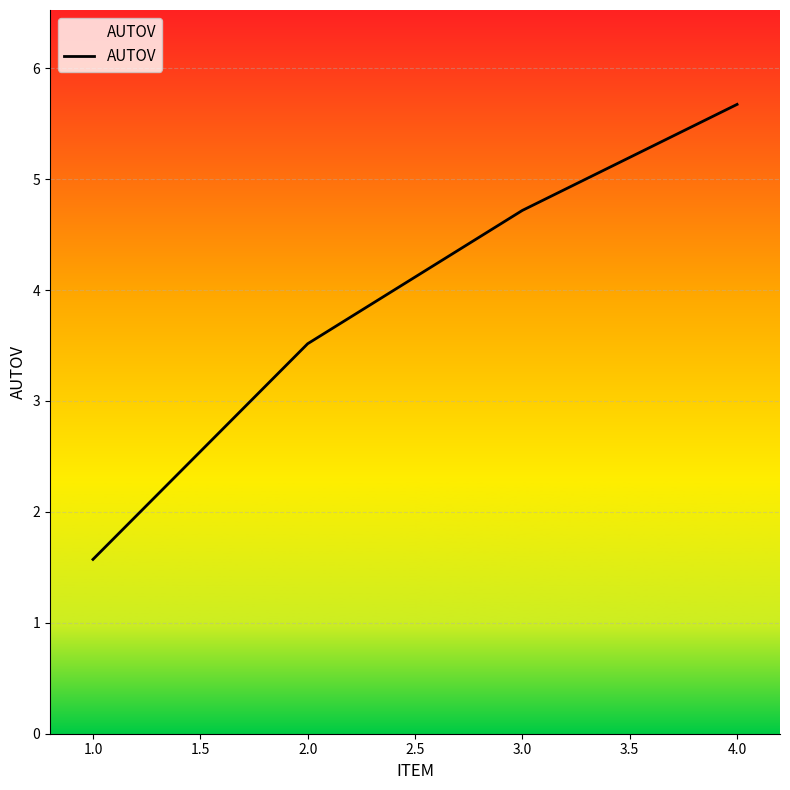

How many distinct data groups are displayed?

1